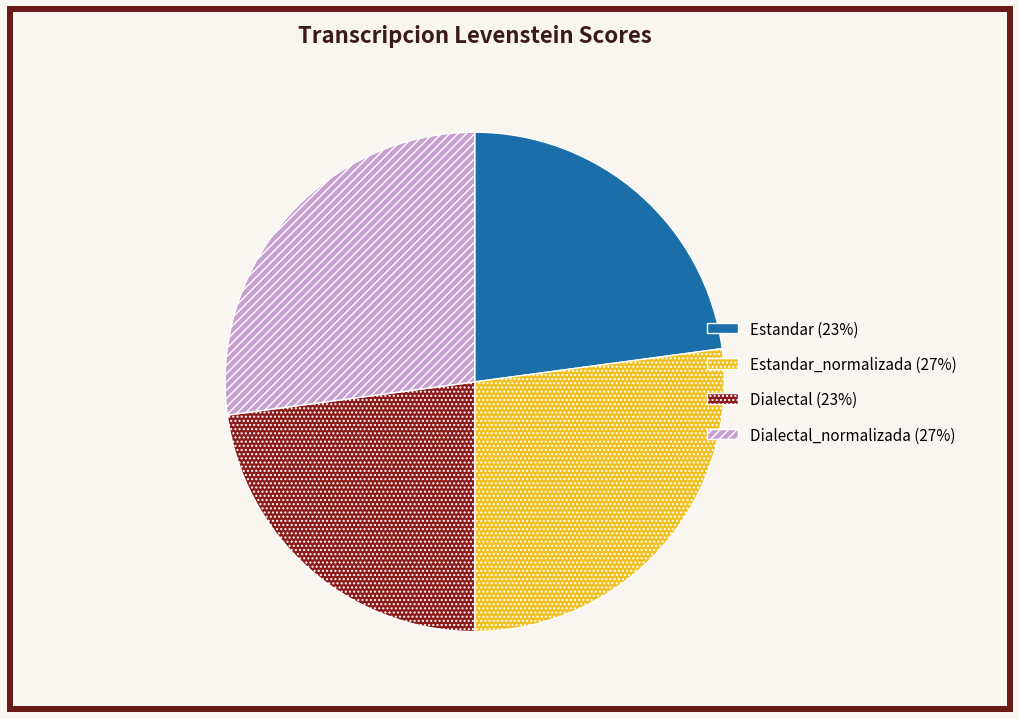

Count the number of slices in the pie.

4